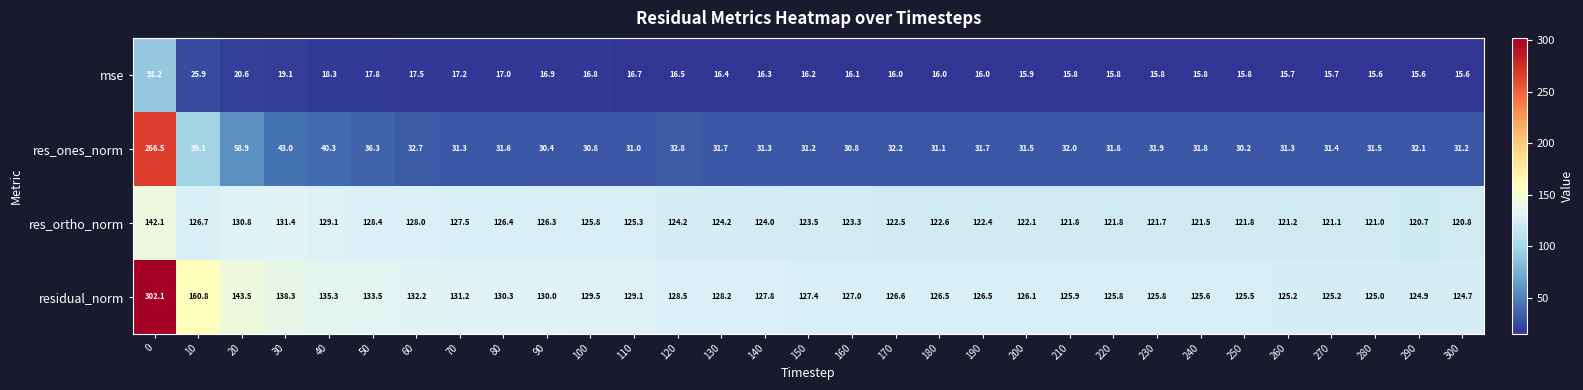

Where is res_ones_norm nearest to the value 148?

10